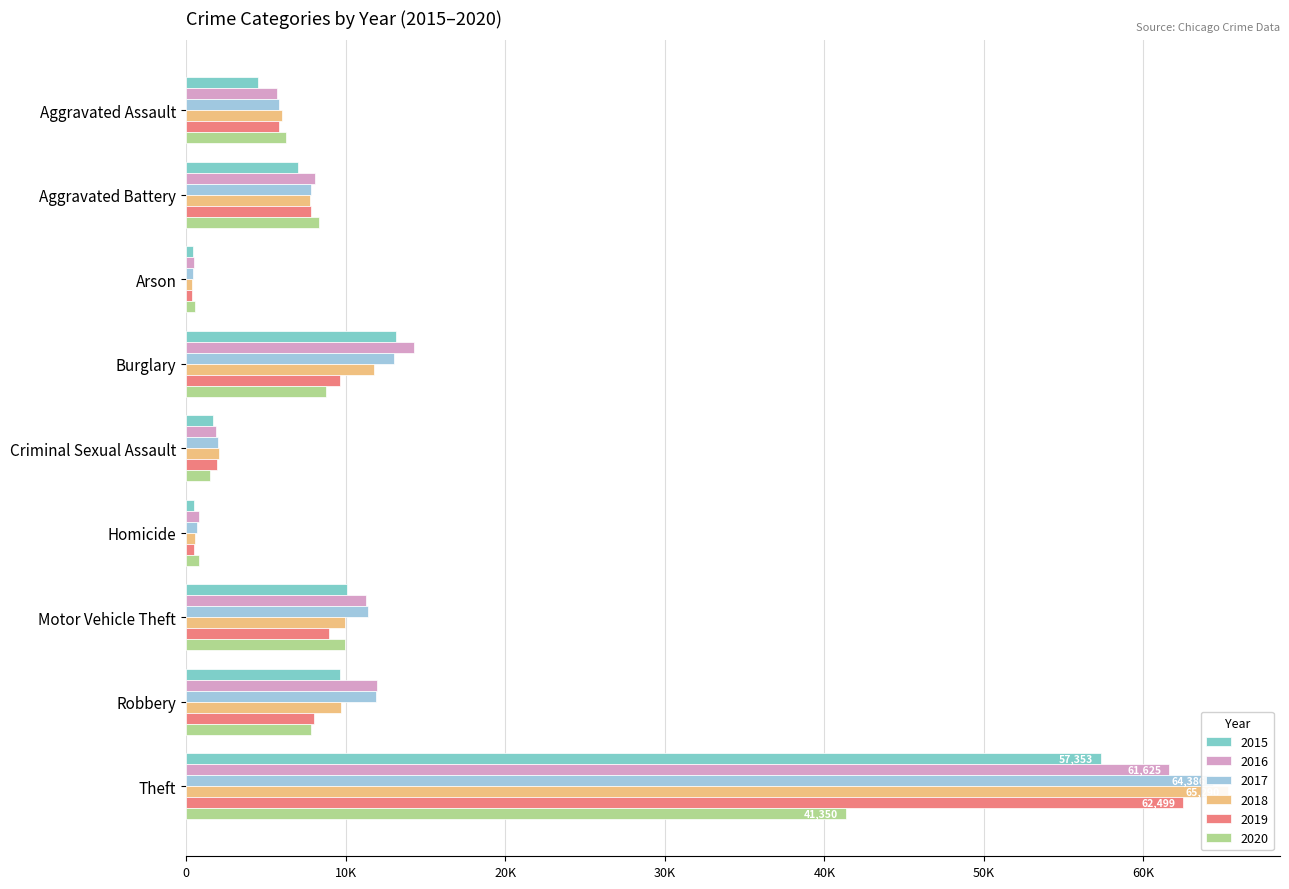

The 2016 series shows 8085 at Aggravated Battery. True or false?

True